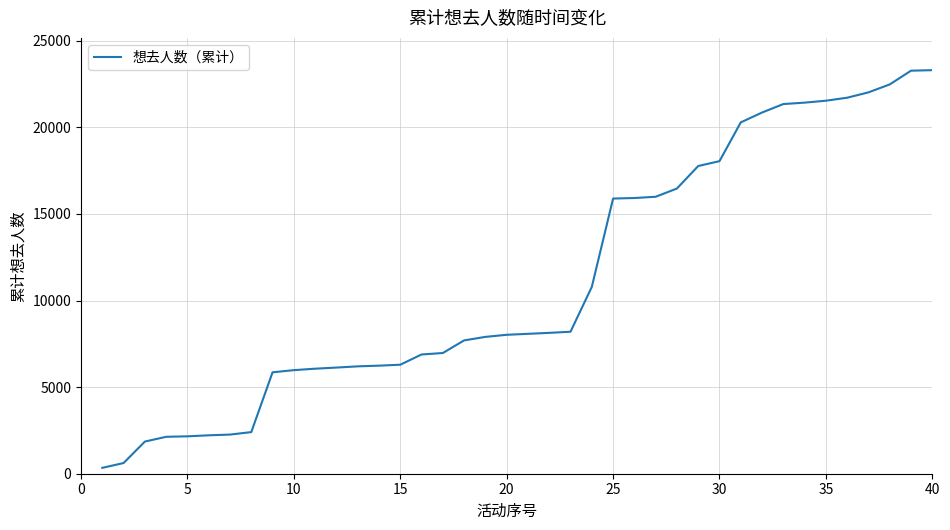

What is the greatest value displayed?

23299